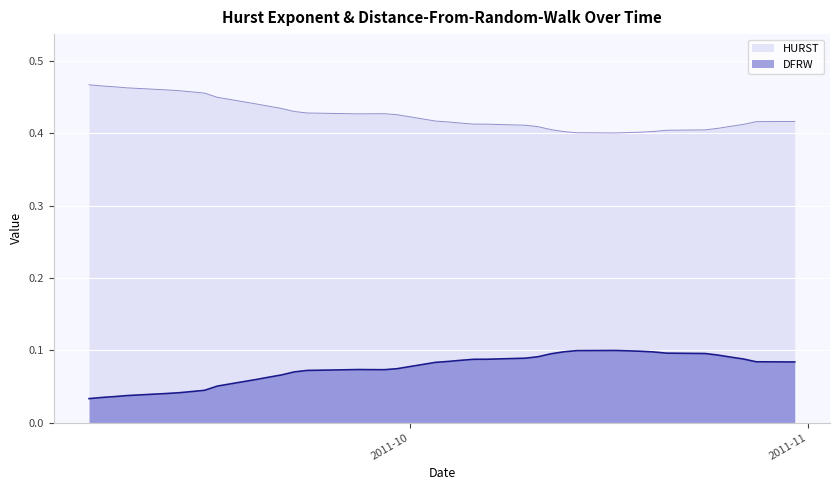

True or false: DFRW and HURST cross at least once.

False